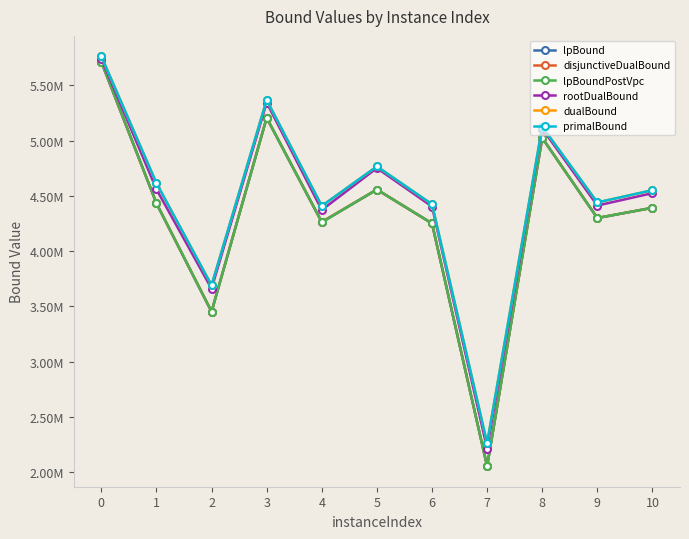

True or false: lpBound and lpBoundPostVpc cross at least once.

False